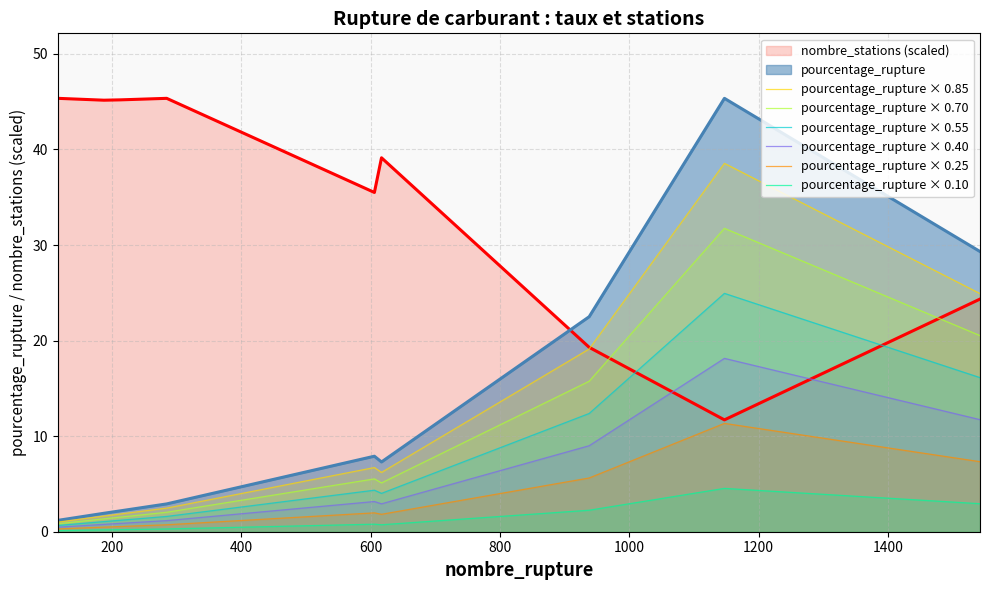

Which series has the widest spread of values?

pourcentage_rupture